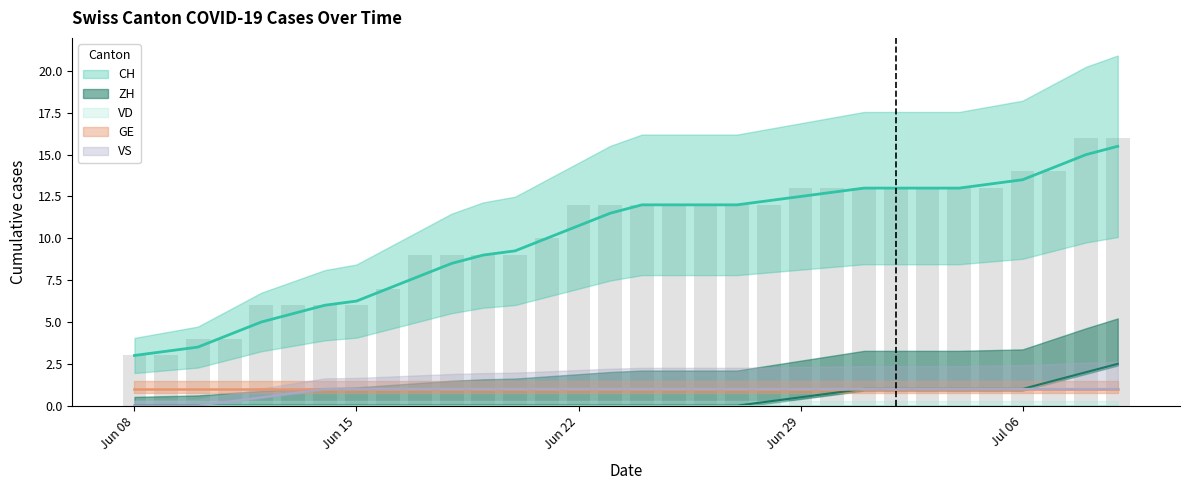

How many groups of bars are there?

32